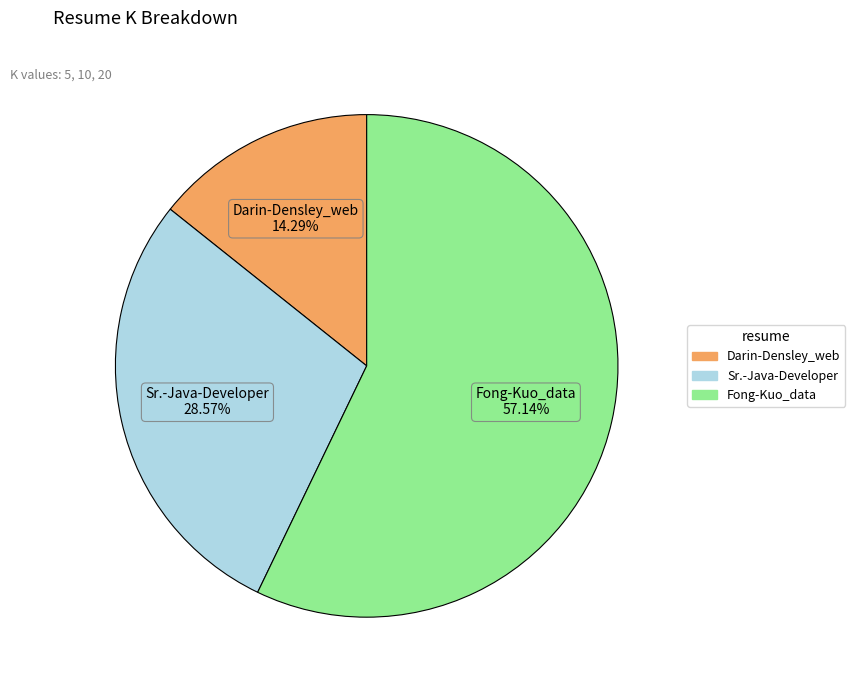

How much of the chart is everything except Fong-Kuo_data?

42.9%